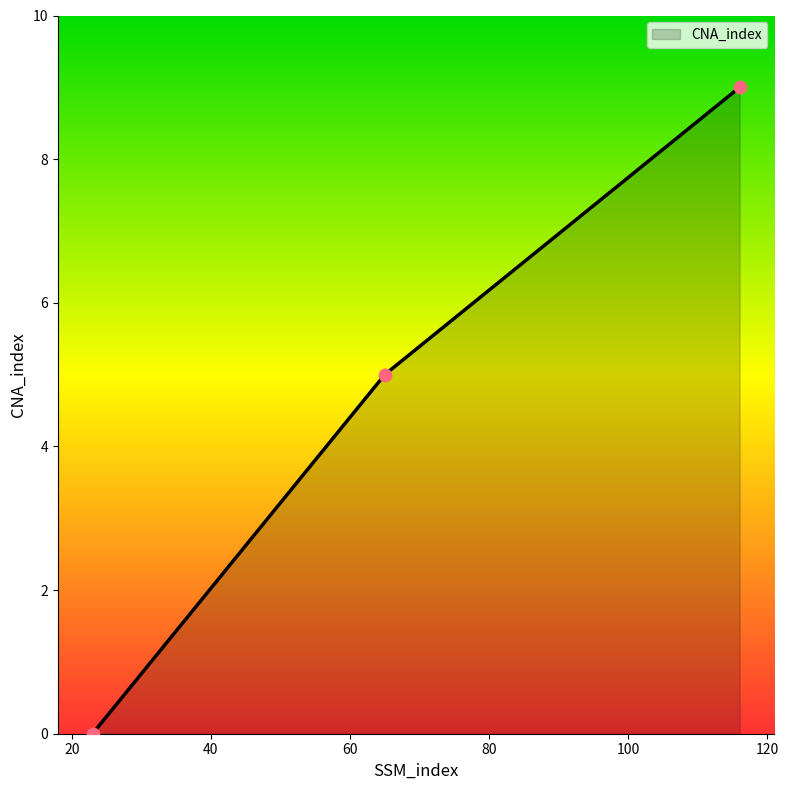

What is the difference between the maximum and minimum values?

9